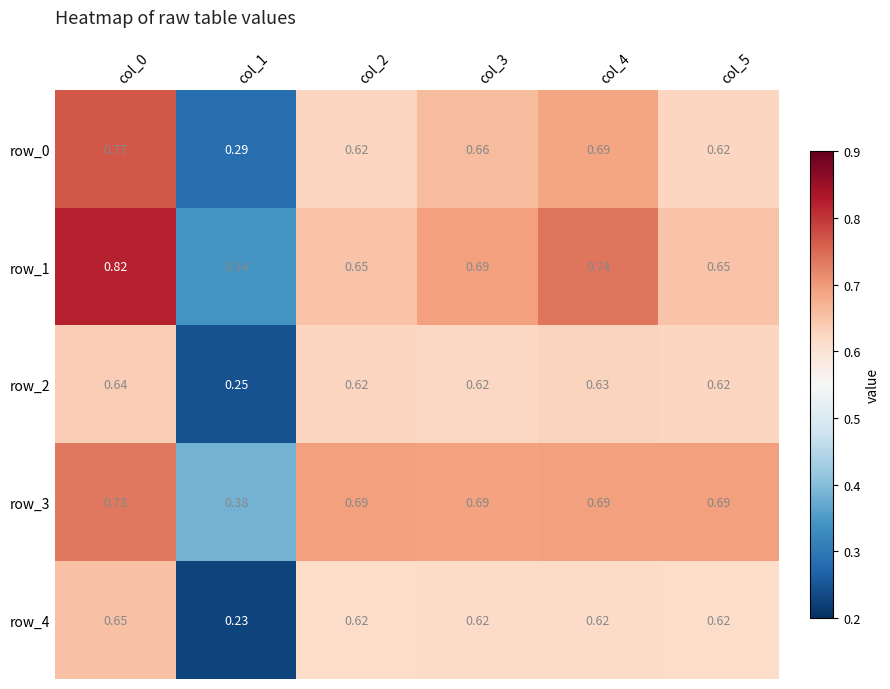

What is the difference between the highest and lowest values at col_5?

0.1